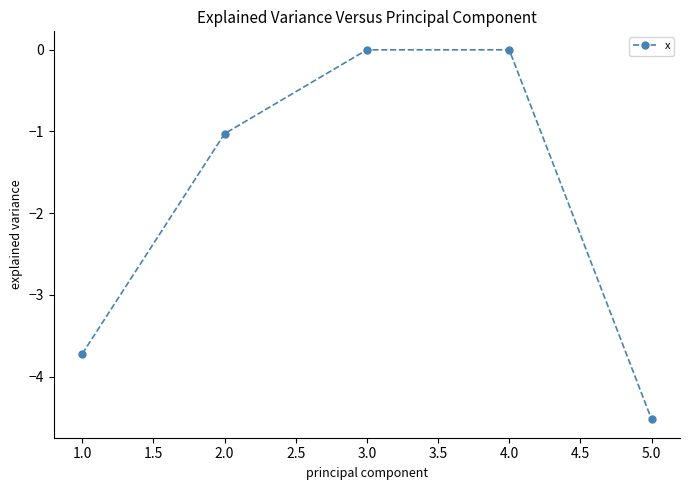

Where does the data first go above -1?

3.0